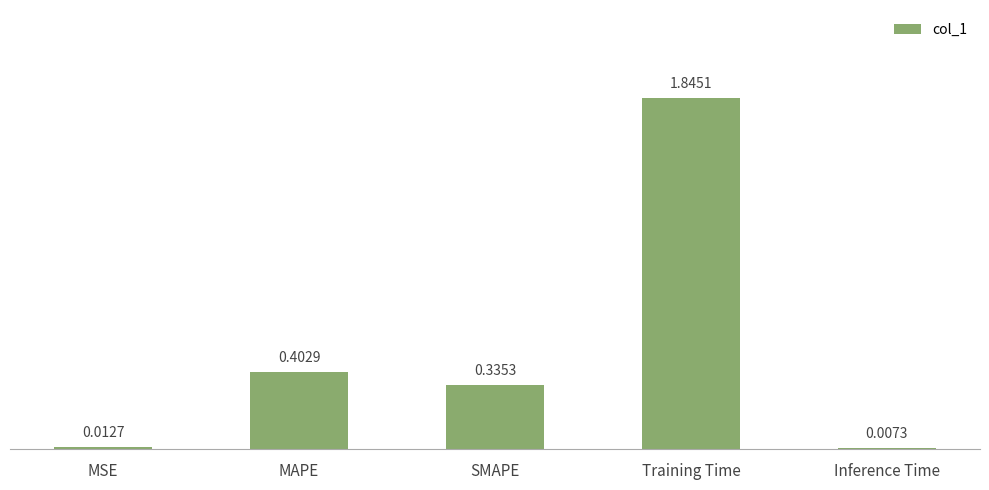

How many data points does each series have?

5